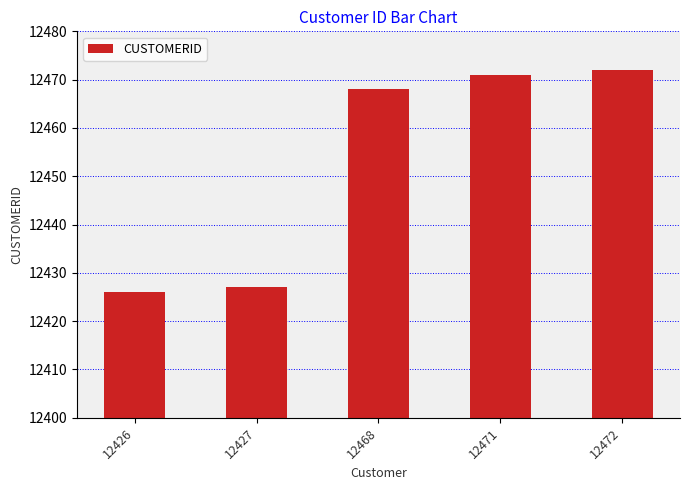

Which label corresponds to the smallest value in the chart?

12426